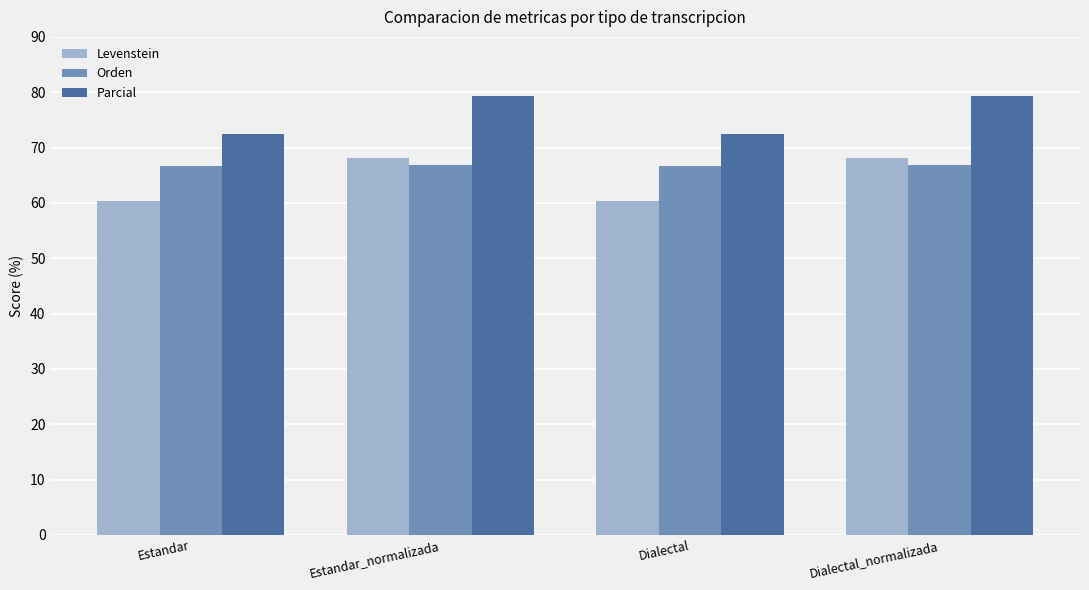

True or false: Levenstein has a value of 68.2 at Dialectal_normalizada.

True